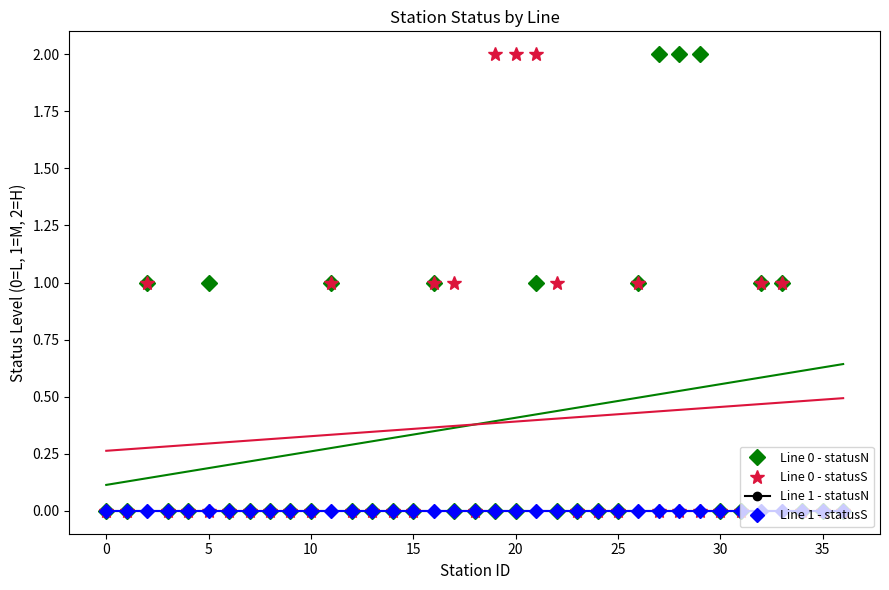

How many lines are shown in the chart?

4